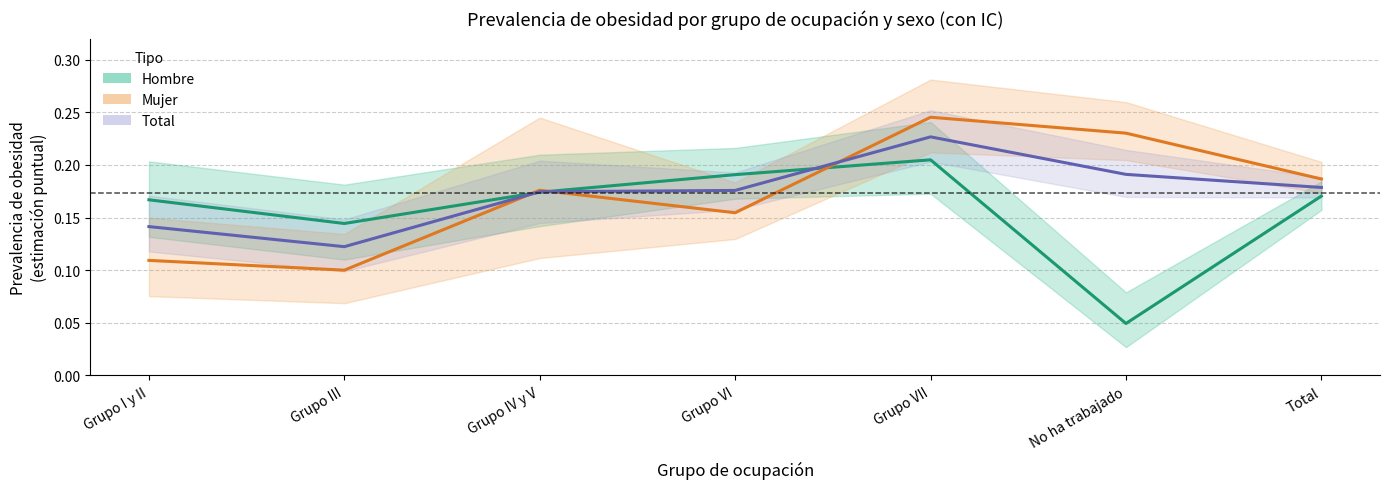

How many lines are shown in the chart?

3